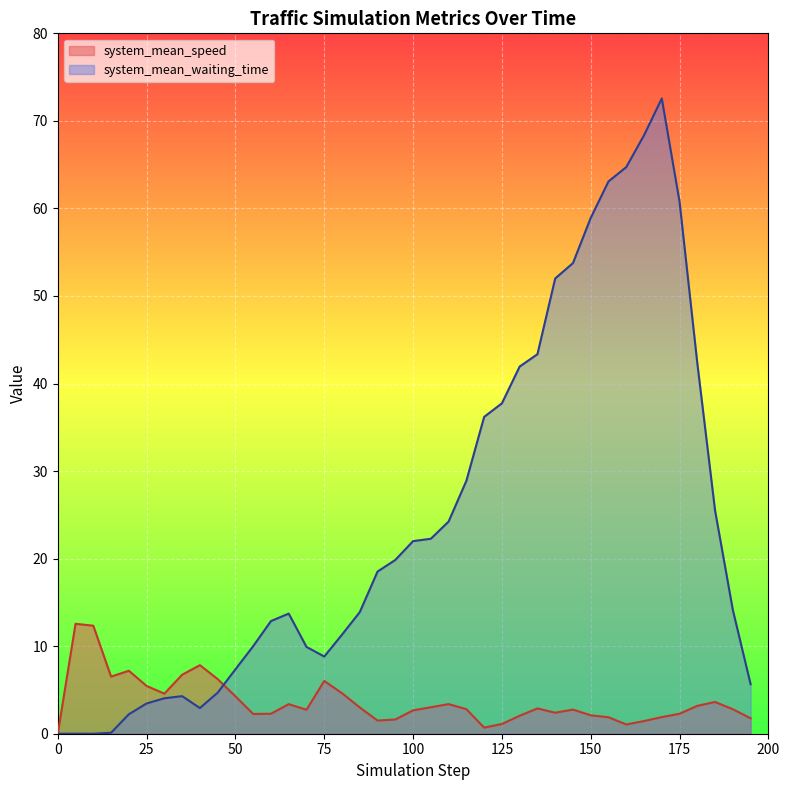

Which series has the largest total across all categories?

system_mean_waiting_time